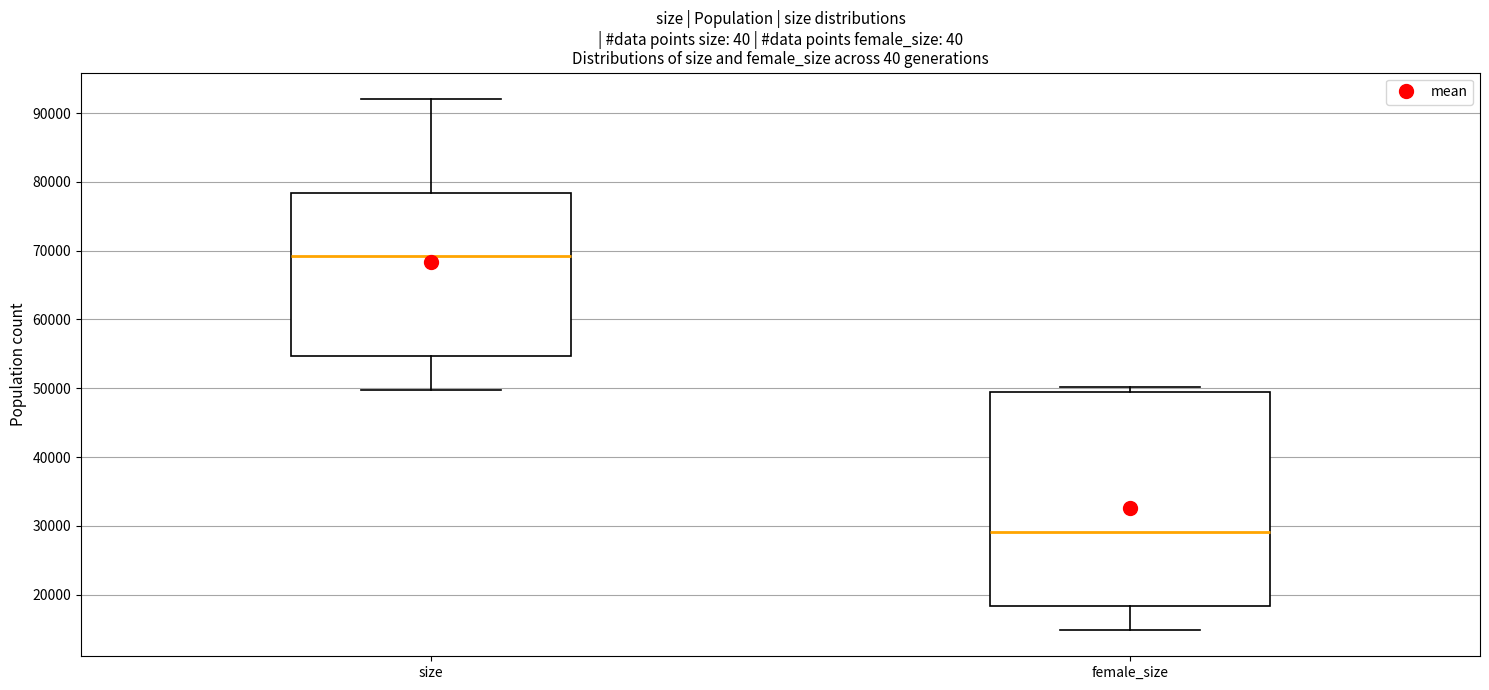

Where is the upper edge of the box for female_size on the y-axis? The values are not printed on the chart, so give them approximately, as read against the axis.

49000